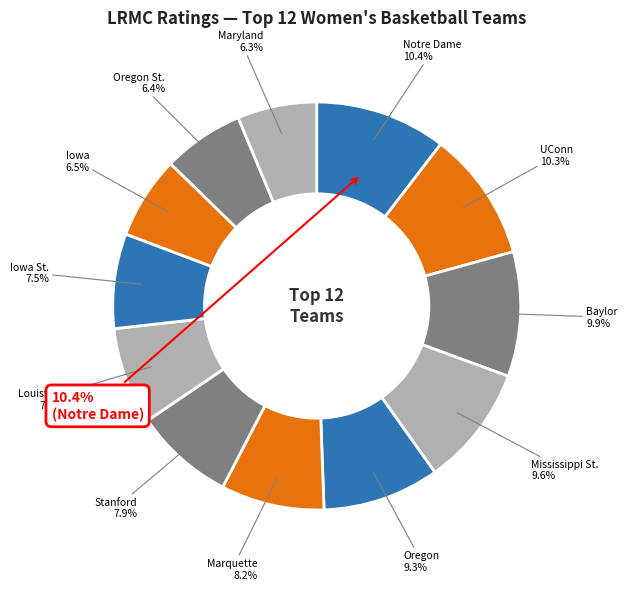

Is it true that Maryland is 6% of the pie?

True